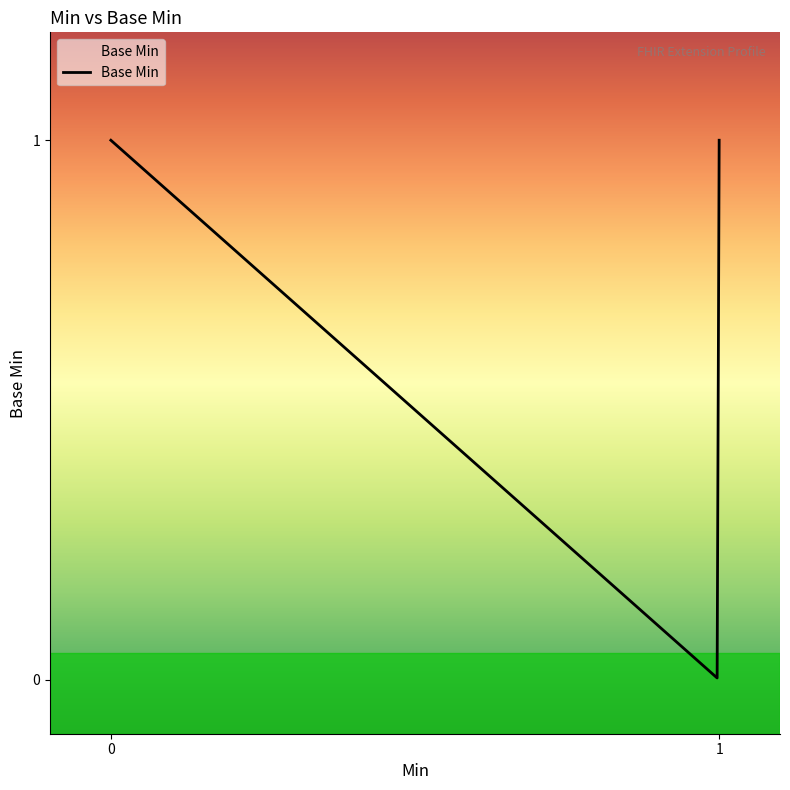

Does the chart display data point markers on the line(s)?

No